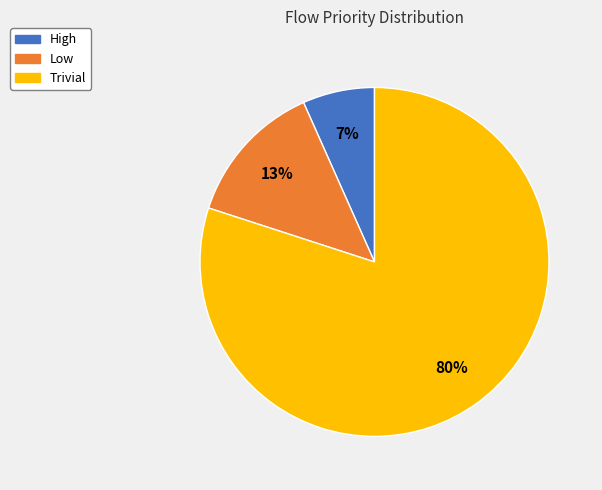

To the nearest percent, what is the average slice percentage?

33%